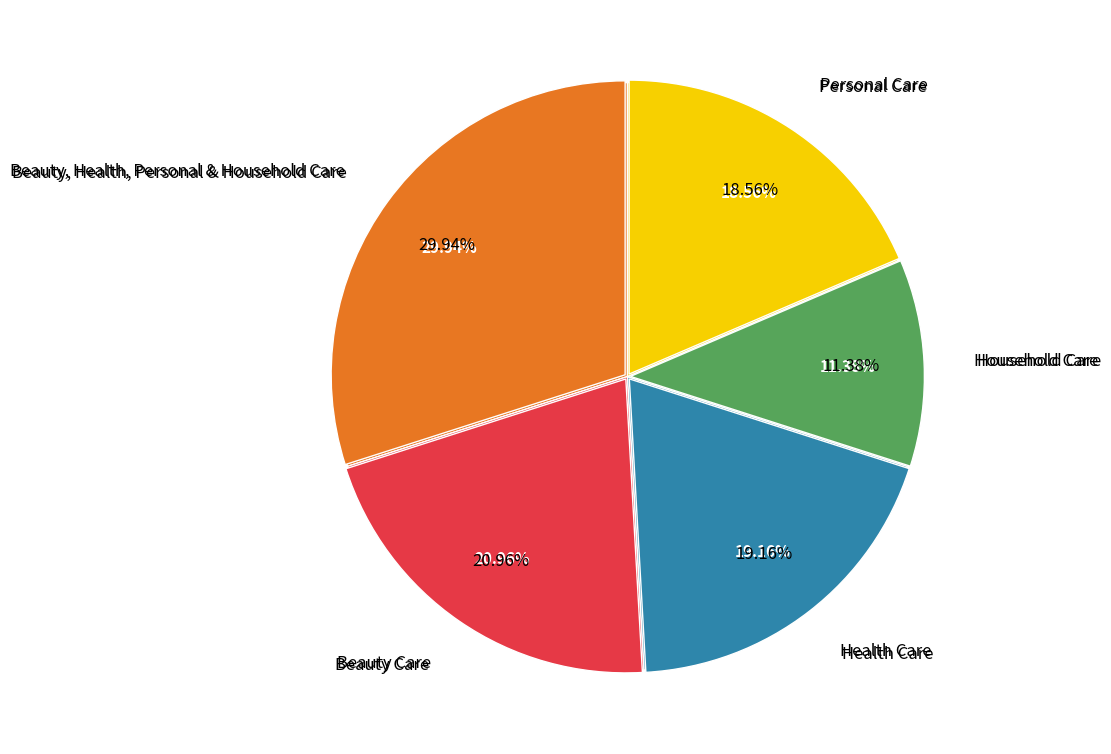

Is there a majority slice in this chart?

No